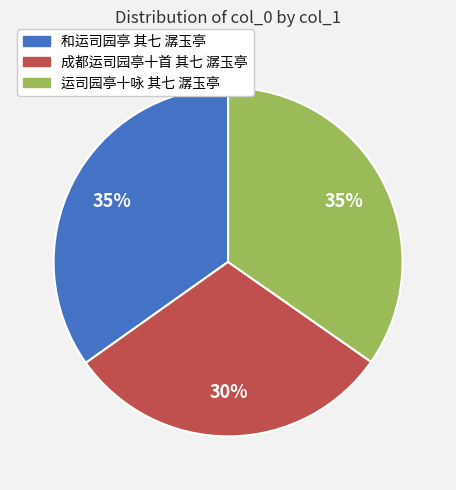

The 成都运司园亭十首 其七 潺玉亭 slice represents 30% of the pie. True or false?

True